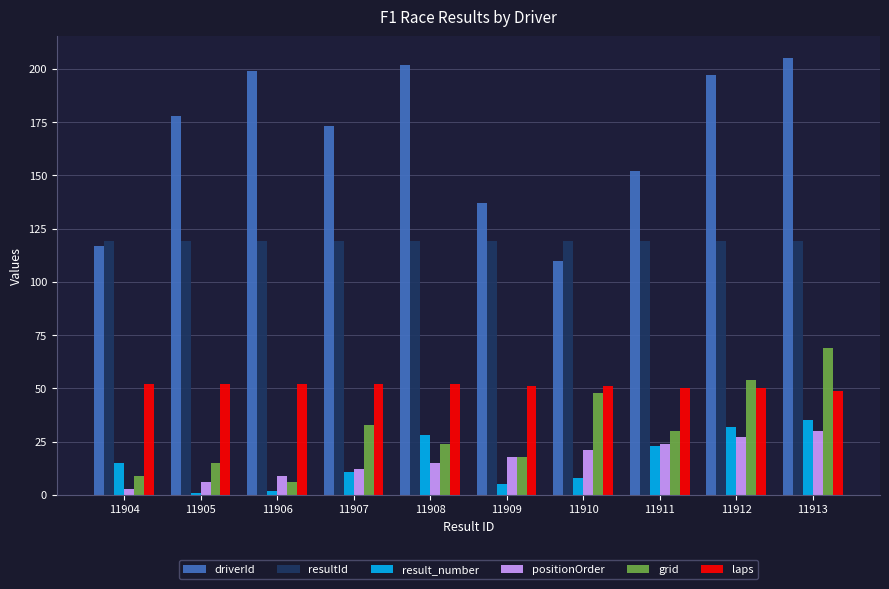

What is the total value across all series at 11905?

371.1